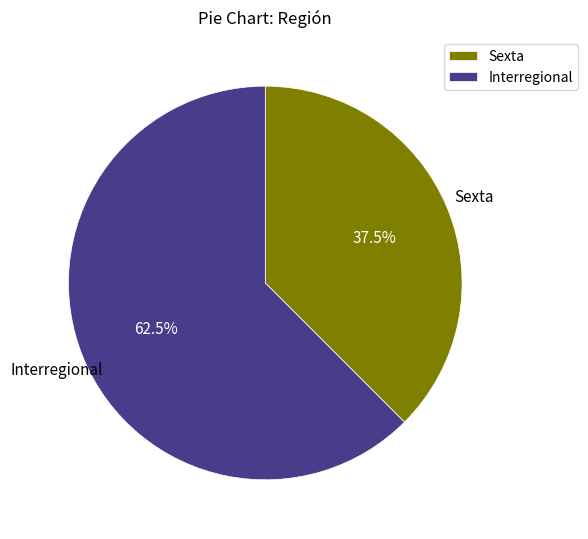

Approximately how many times larger is the value at Sexta compared to Interregional?

0.6